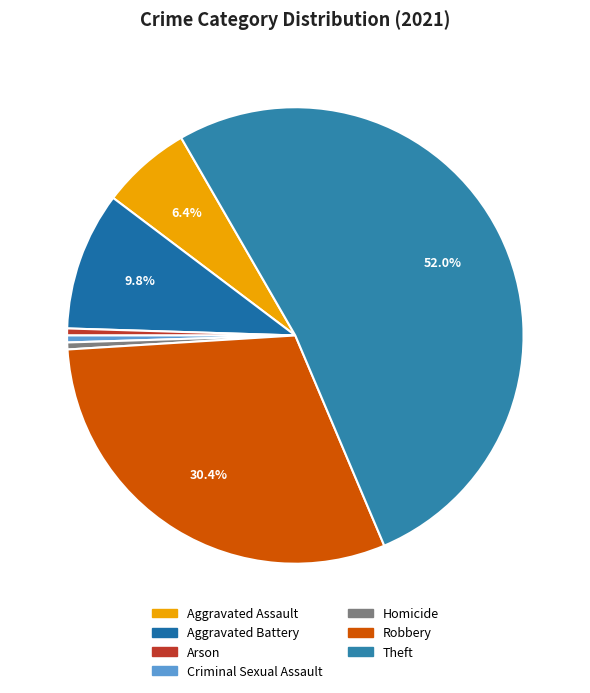

Count the number of slices in the pie.

7